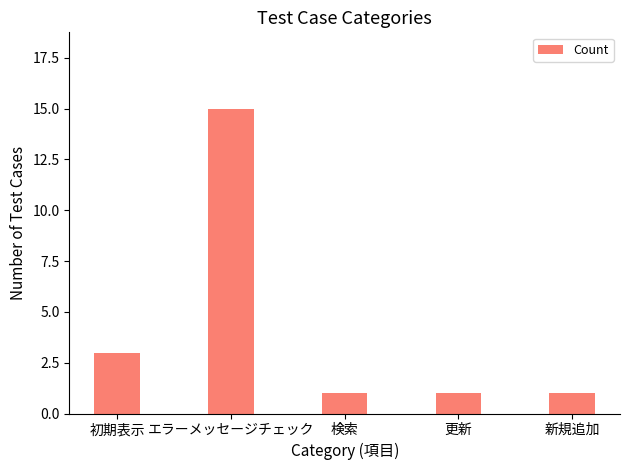

The value at 検索 is 1. True or false?

True